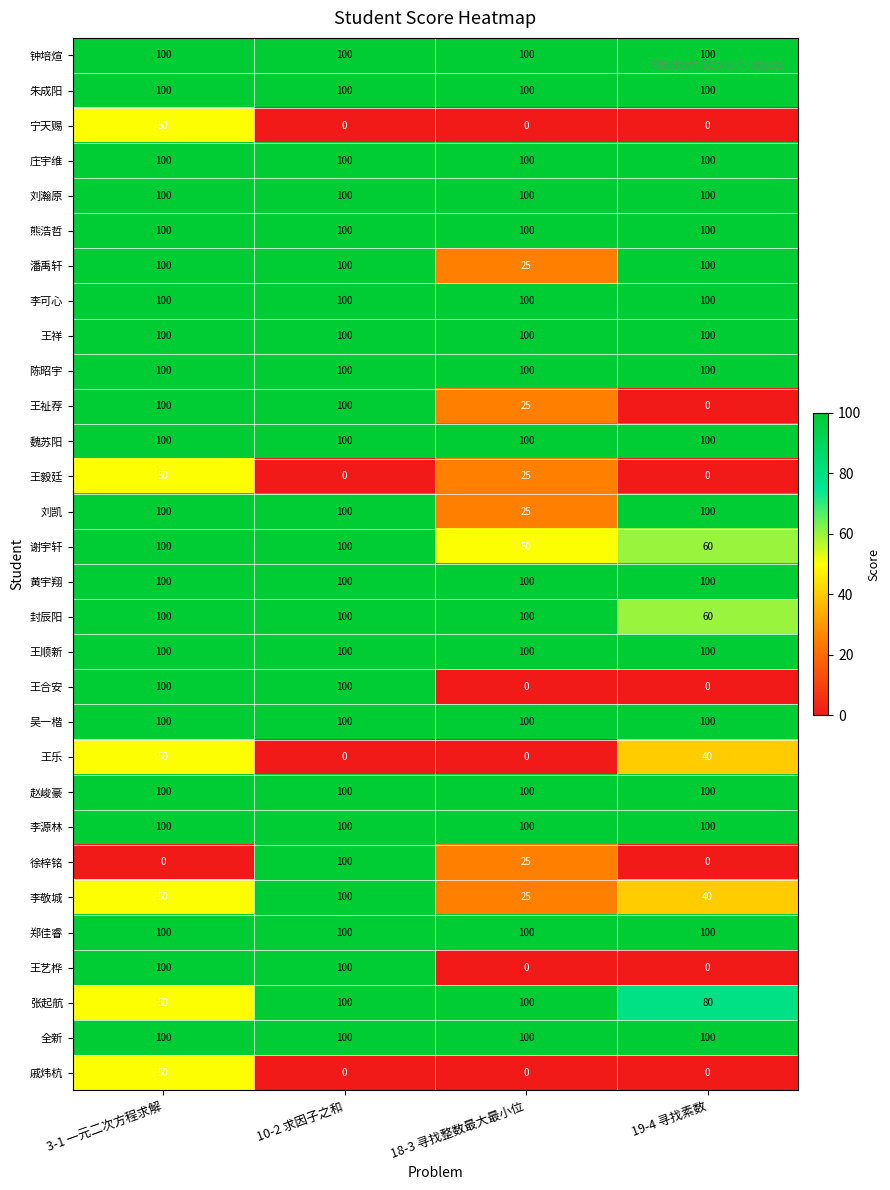

What is the difference between the 谢宇轩 values at 19-4 寻找素数 and 3-1 一元二次方程求解?

40